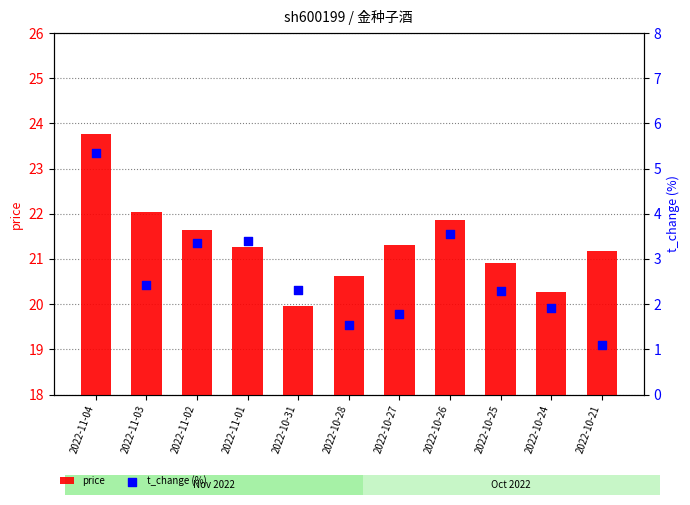

Which series contains the lowest Y value?

t_change (%)